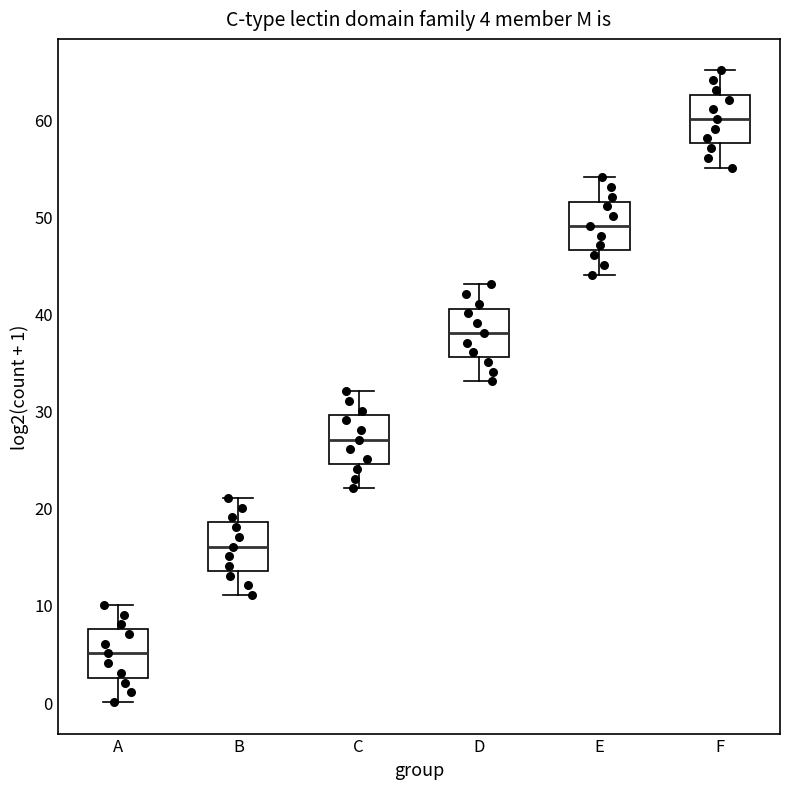

Which box's median line is the highest?

F